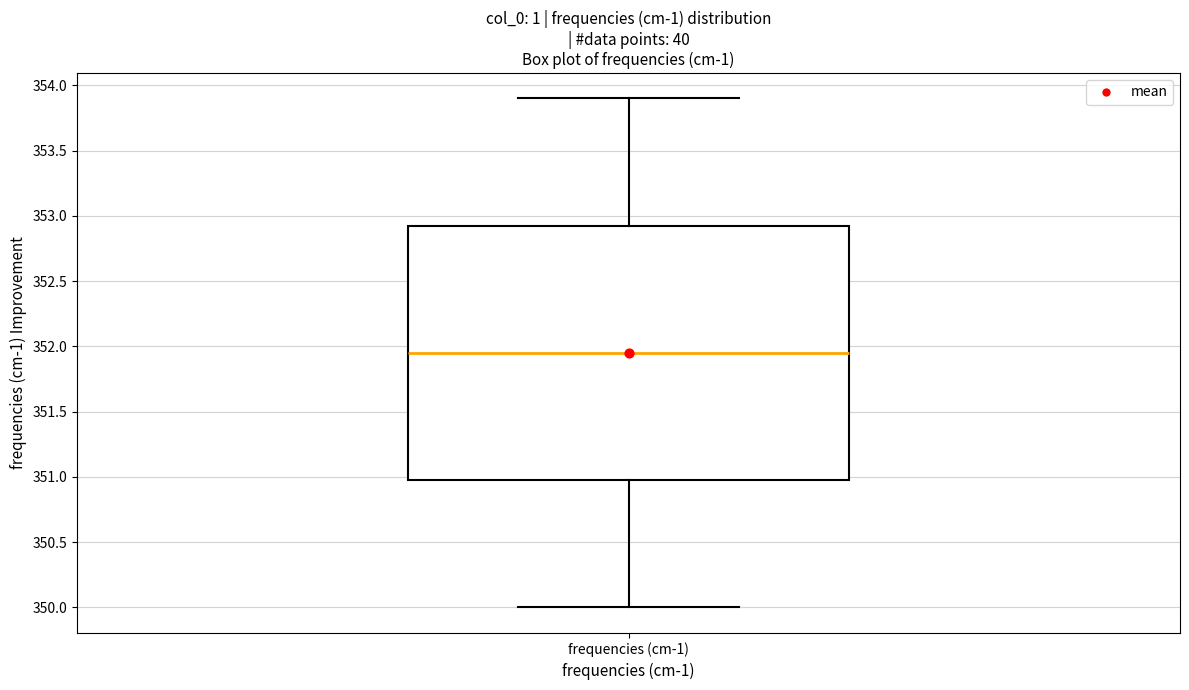

Transcribe this box plot: give where the median line is, the range the box spans, and where the two whiskers end, as read against the y-axis. The values are not printed on the chart, so give them approximately, as read against the axis.

median 351.95, box 351.00 to 352.95, whiskers 350.00 to 353.90